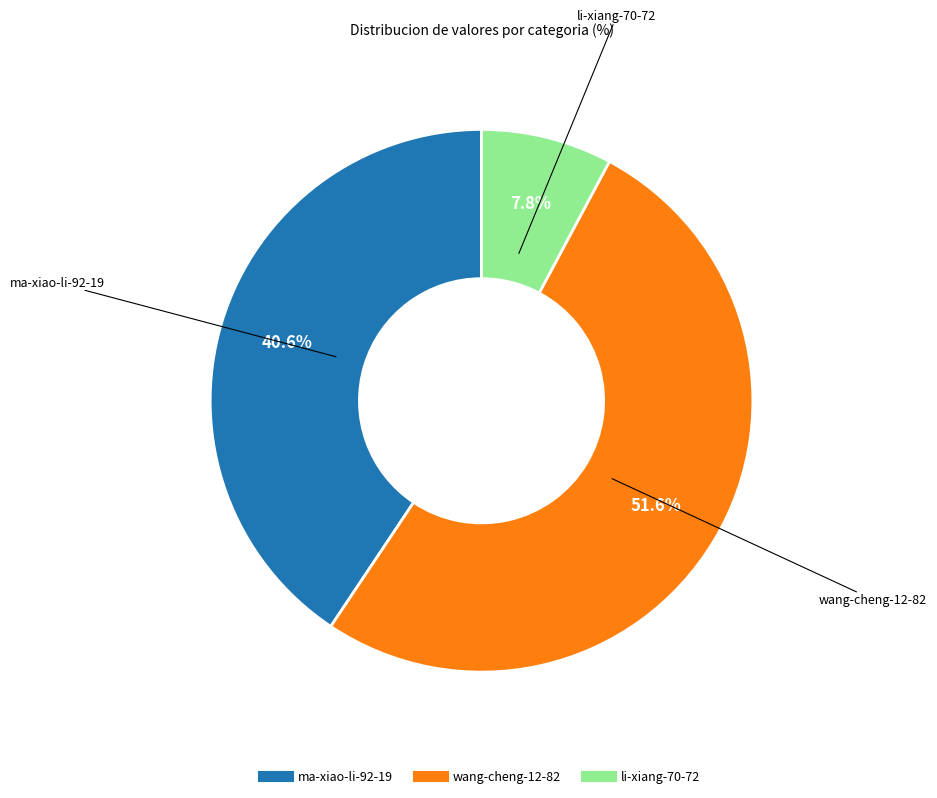

Does wang-cheng-12-82 account for over 50% of the chart?

Yes